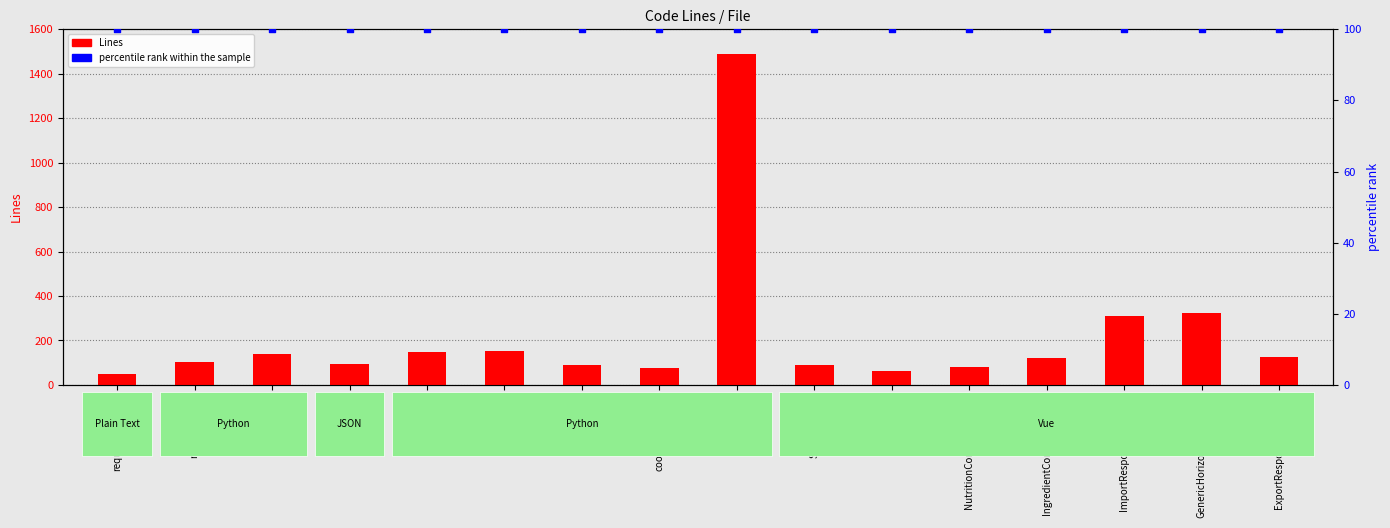

What is the total value across all series at NutritionComponent.vue?

181